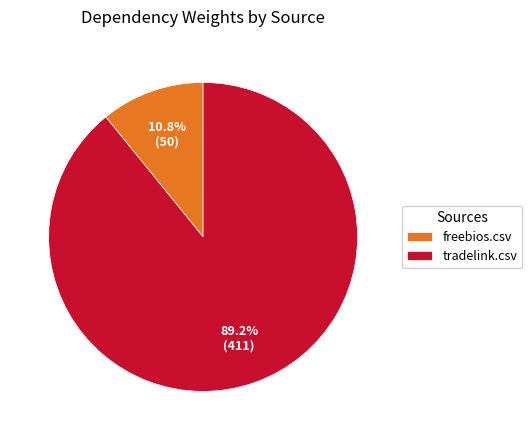

Does tradelink.csv represent more than half of the total?

Yes